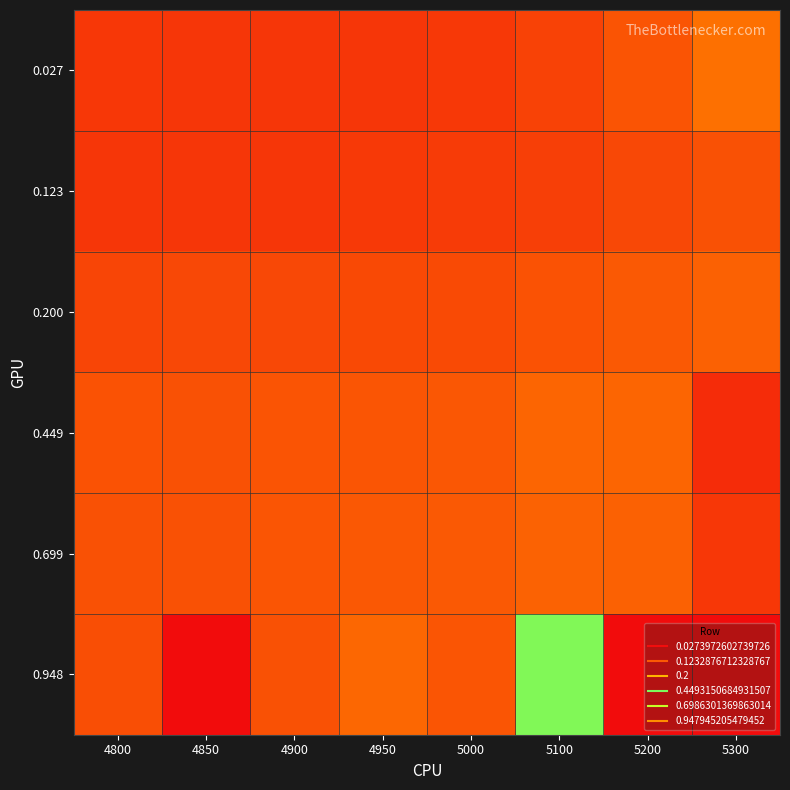

Which category has the highest value across all series?

5200